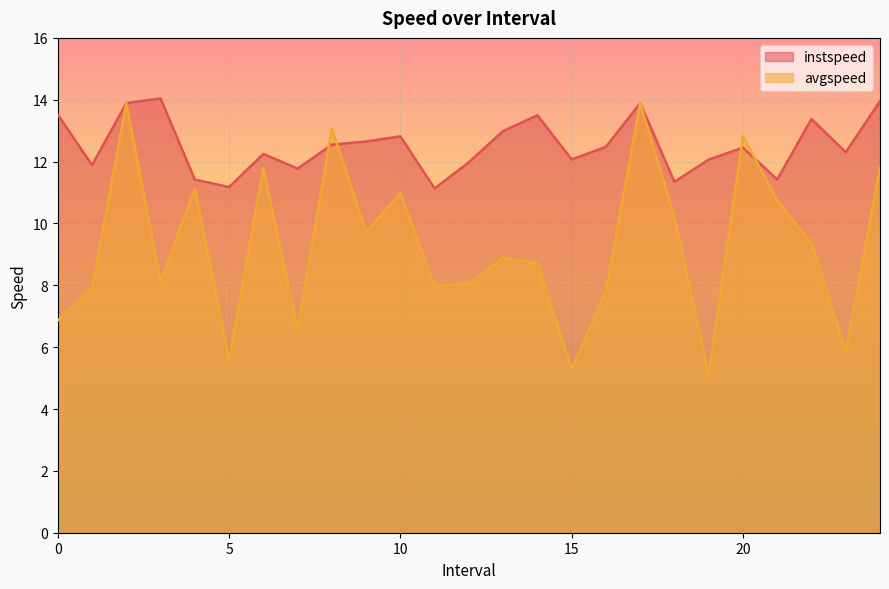

Does the chart display data point markers on the line(s)?

No